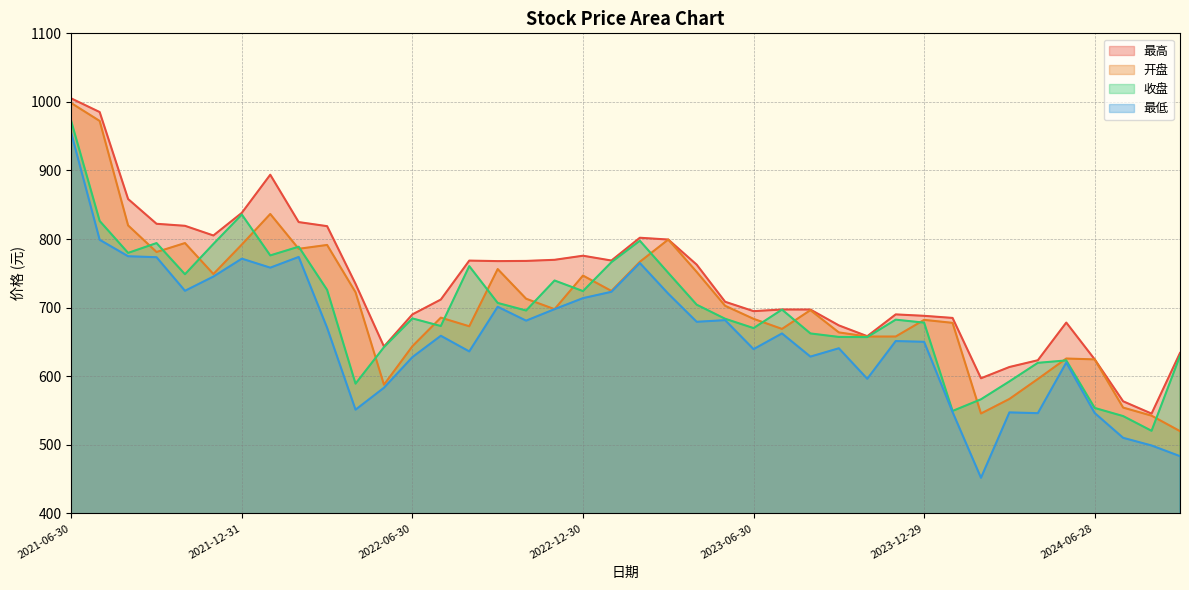

Does the chart have visible grid lines?

Yes